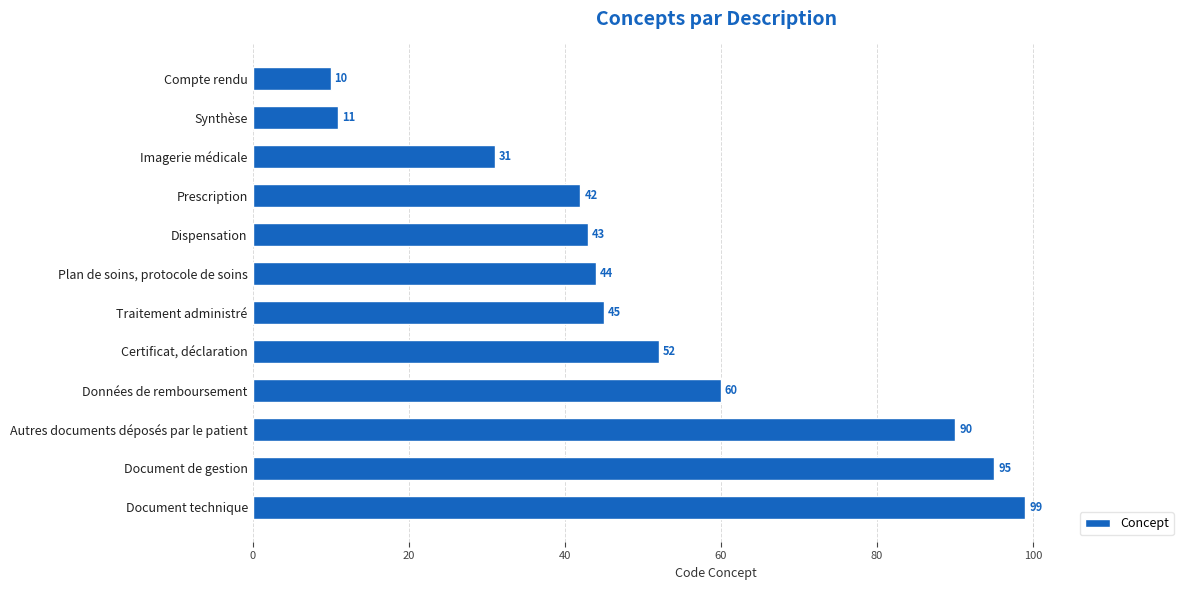

At which label is the value closest to 54?

Certificat, déclaration